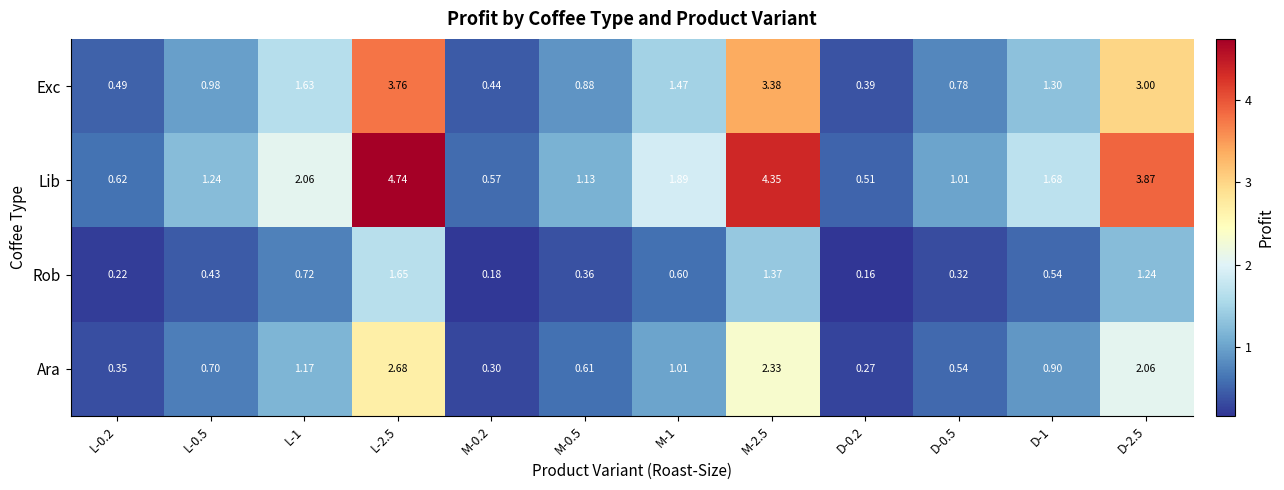

Rank the series by their maximum value, from lowest to highest.

Rob, Ara, Exc, Lib